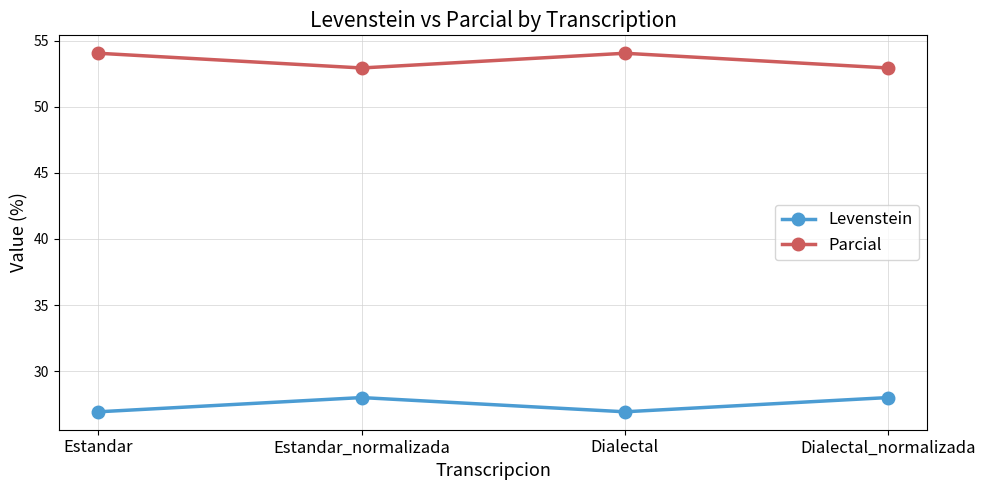

What is the difference between the highest and lowest values at Dialectal?

27.1